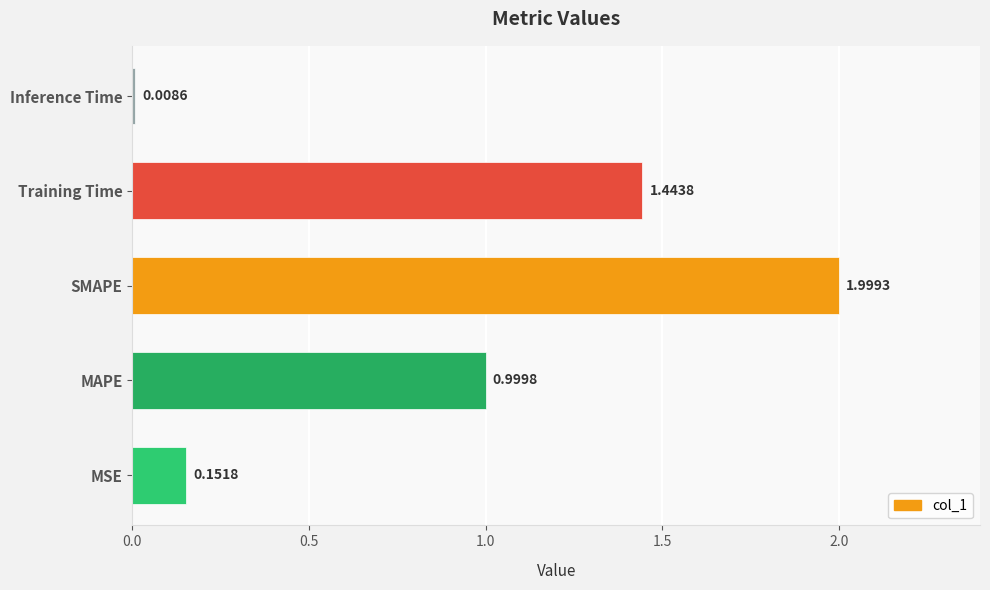

What is the difference between the maximum and minimum values?

2.0